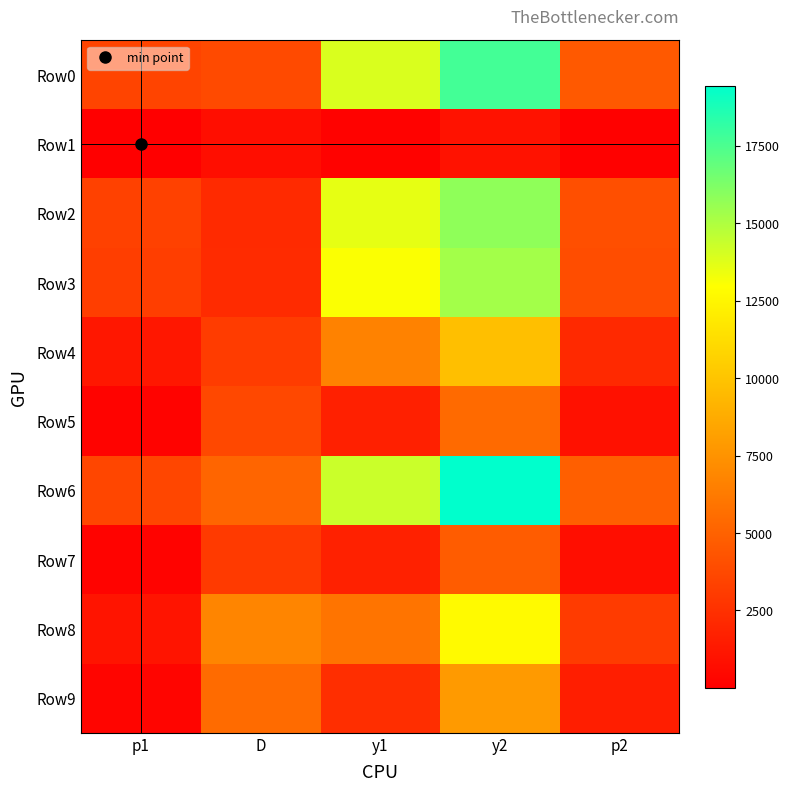

Reading left to right, transcribe all the data shown in this chart.

Row0: p1=3472.6	D=3772.8	y1=13932.5	y2=17705.3	p2=4559.8
Row1: p1=12.4	D=805.8	y1=168.5	y2=974.3	p2=119.5
Row2: p1=3352.3	D=2185.2	y1=13580.9	y2=15766.1	p2=4070.8
Row3: p1=3172.1	D=2250.3	y1=13050.6	y2=15300.9	p2=3928.2
Row4: p1=1253.0	D=3109.1	y1=6657.8	y2=9766.9	p2=2132.2
Row5: p1=222.0	D=3727.2	y1=1679.4	y2=5406.6	p2=939.7
Row6: p1=3593.8	D=5158.7	y1=14287.5	y2=19446.2	p2=4872.1
Row7: p1=228.7	D=3005.0	y1=1723.1	y2=4728.1	p2=784.5
Row8: p1=1059.8	D=6817.8	y1=5901.9	y2=12719.7	p2=3061.0
Row9: p1=330.8	D=5497.0	y1=2366.6	y2=7863.6	p2=1581.1